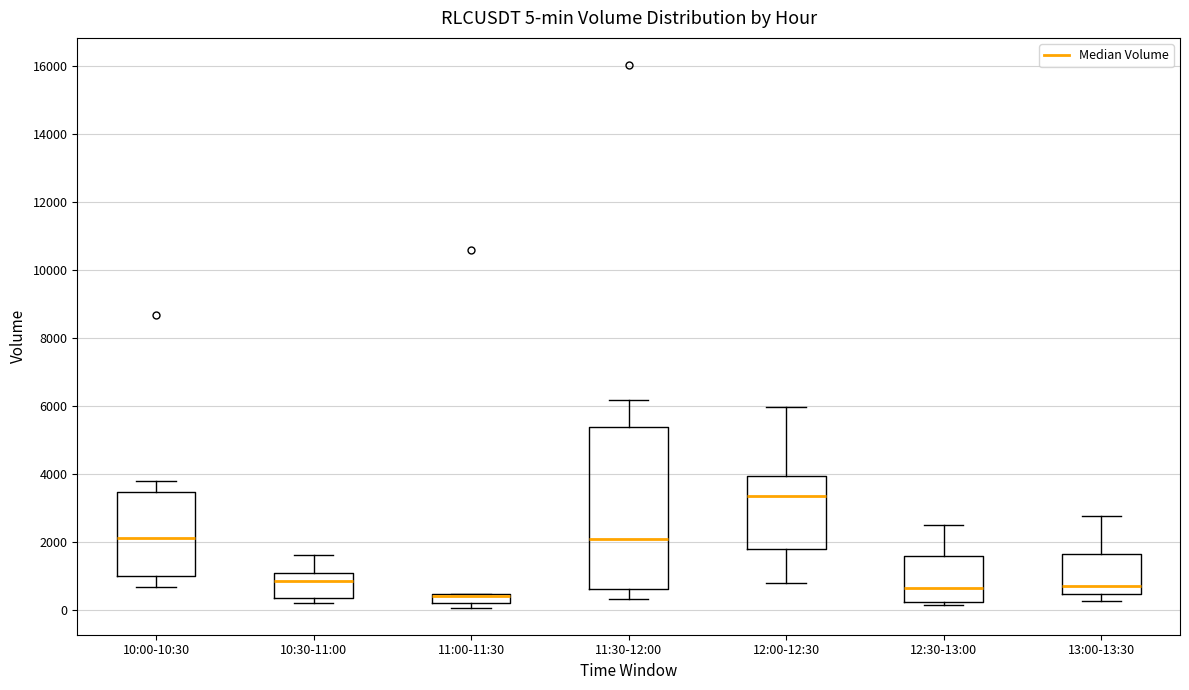

Which box is the tallest, from its lower edge to its upper edge?

11:30-12:00